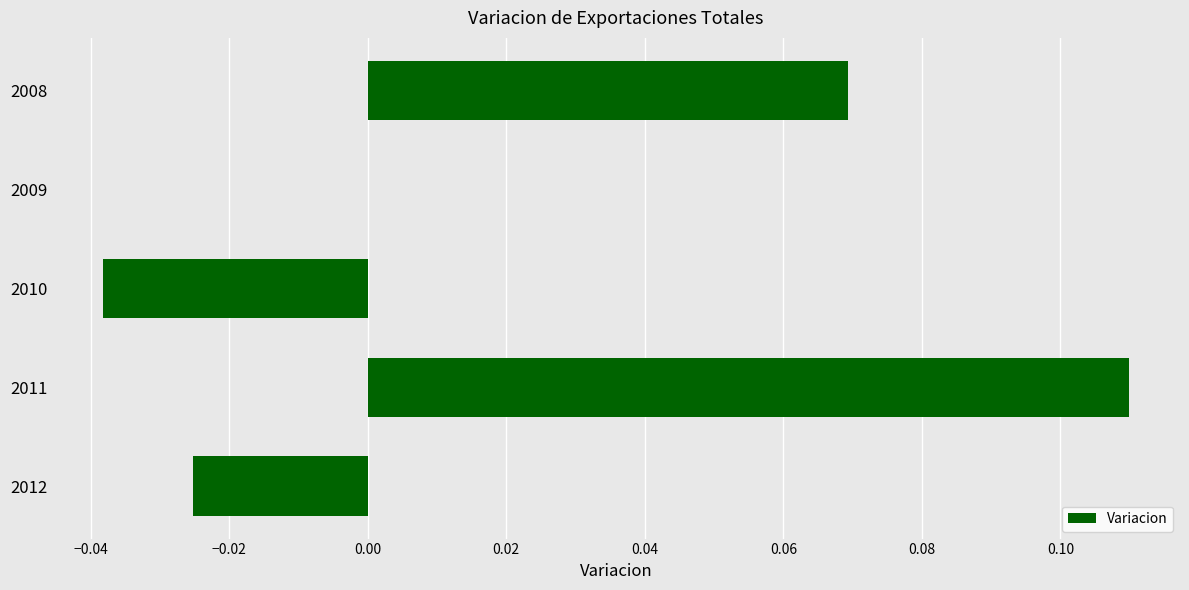

Which has a higher value, 2010 or 2008?

2008